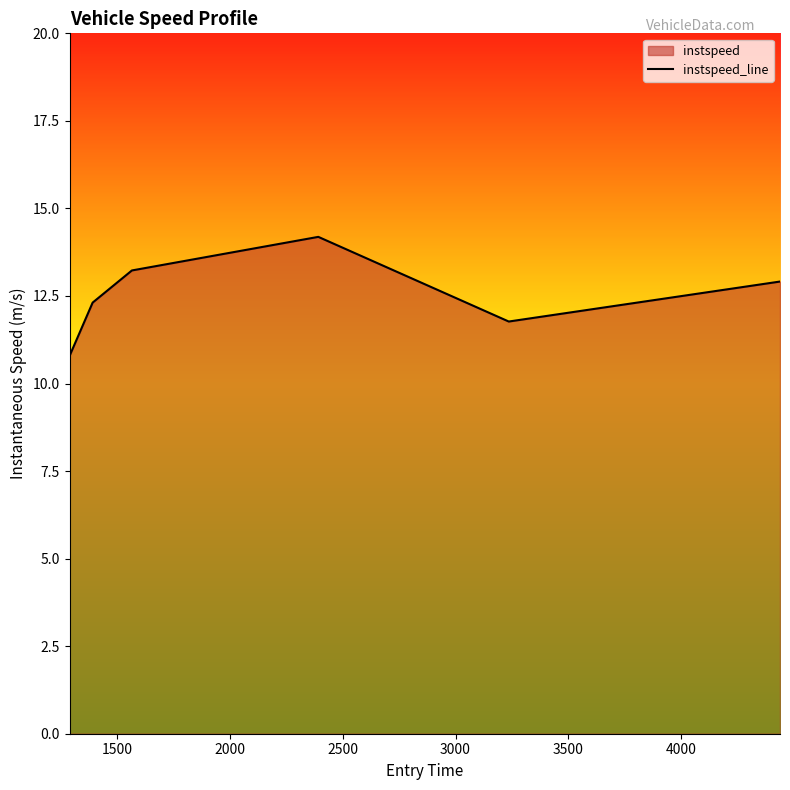

What is the maximum value shown in the chart?

14.2